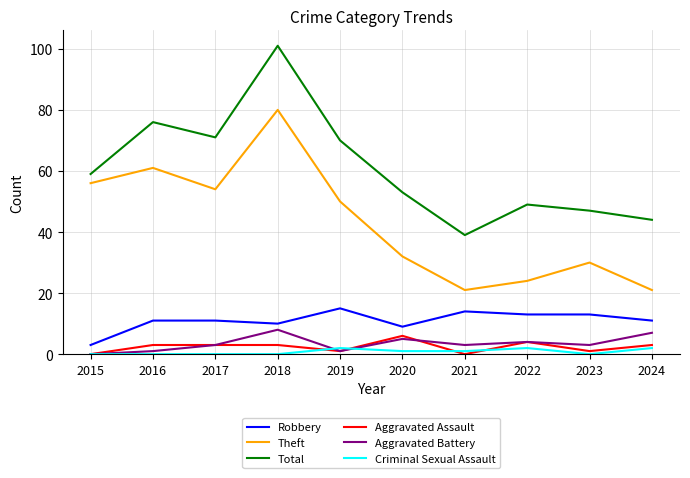

Where does the Criminal Sexual Assault series first go above 1?

2019